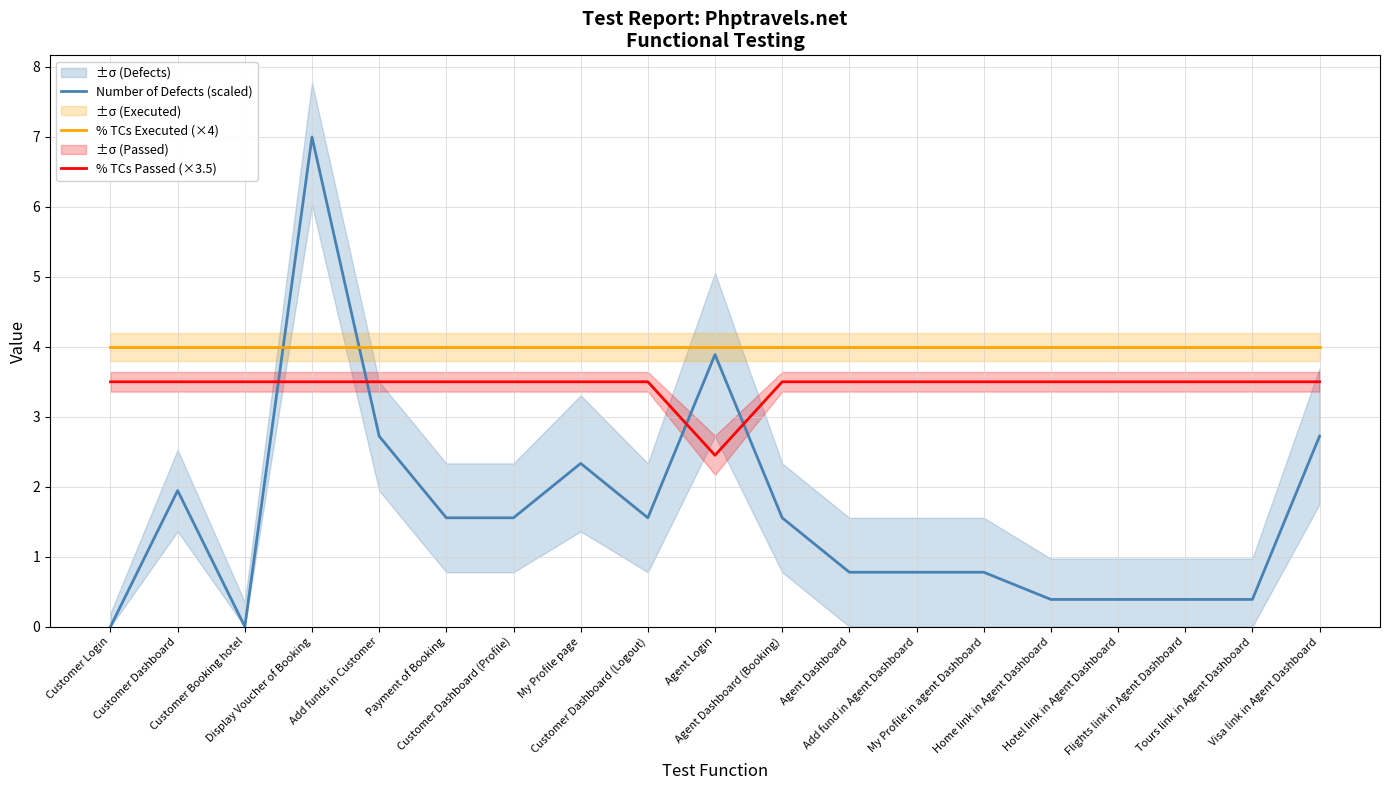

At which category is the sum across all series the highest?

Display Voucher of Booking